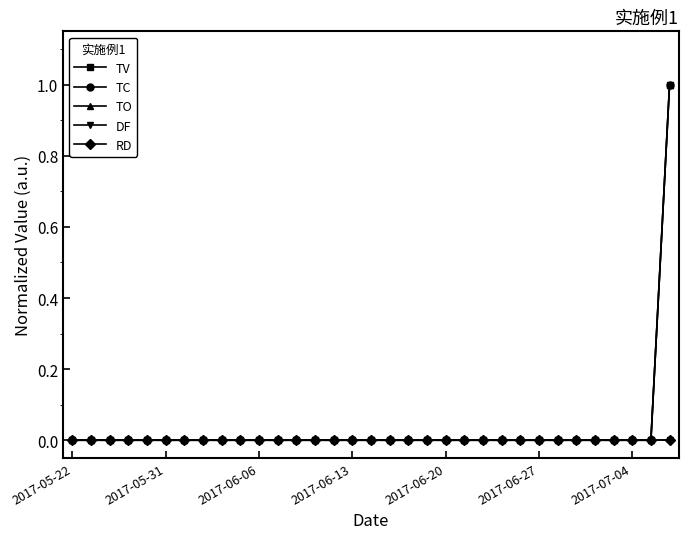

Is this an area chart (filled region under the line)?

No